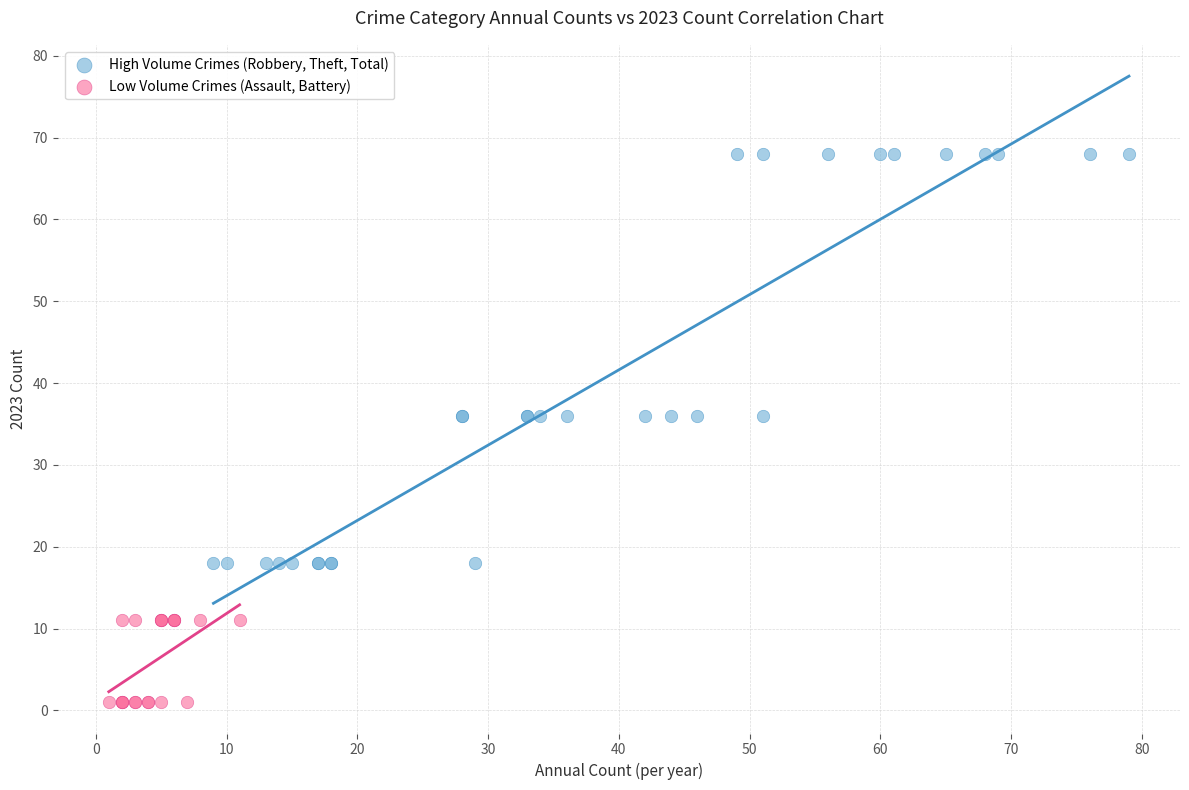

Which series contains the lowest Y value?

Low Volume Crimes (Assault, Battery)